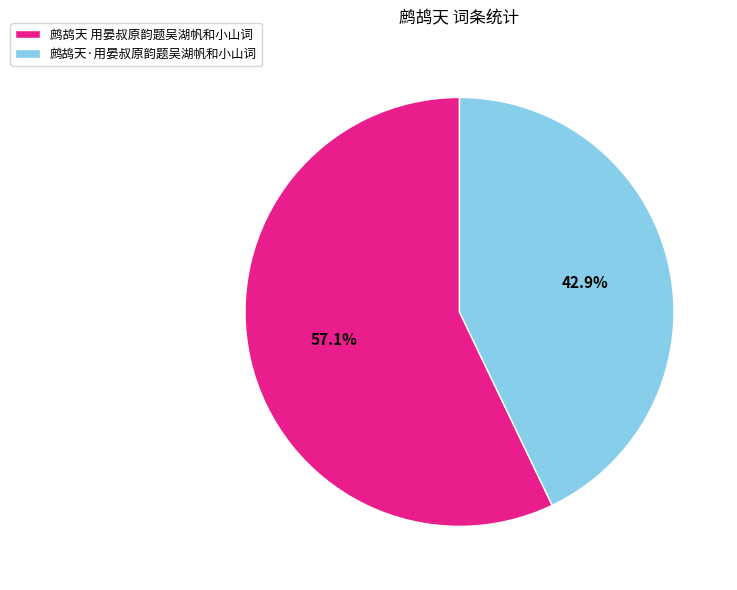

To the nearest percent, what portion does 鹧鸪天·用晏叔原韵题吴湖帆和小山词 represent?

43%